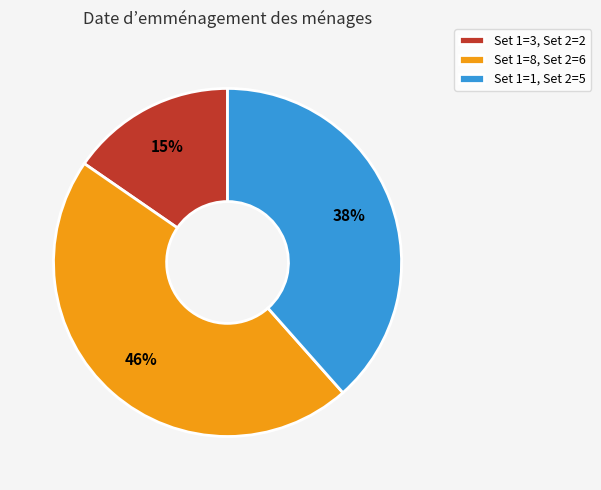

How many slices are in this pie chart?

3